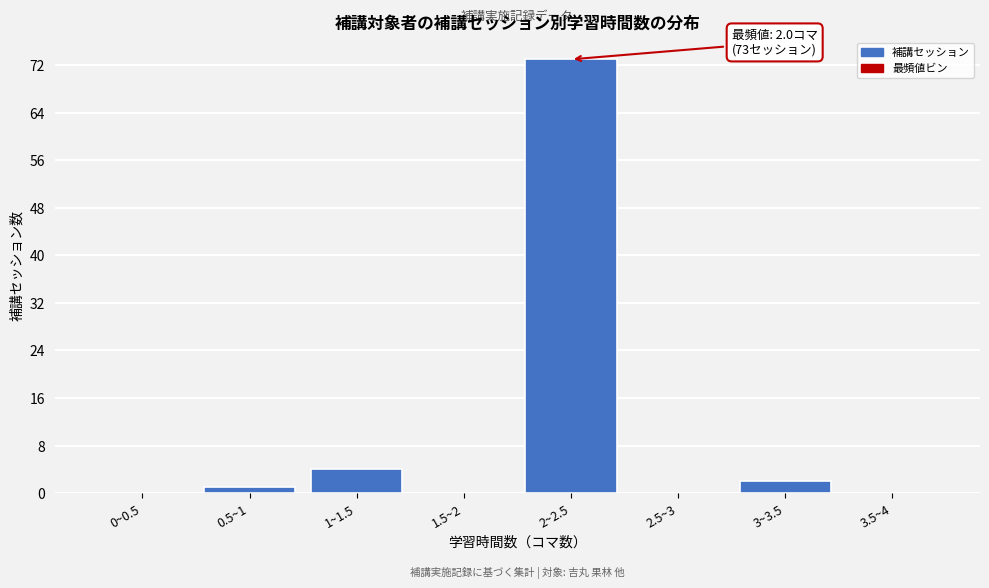

Reading left to right, list all the values displayed in this chart.

0~0.5=0	0.5~1=1	1~1.5=4	1.5~2=0	2~2.5=73	2.5~3=0	3~3.5=2	3.5~4=0